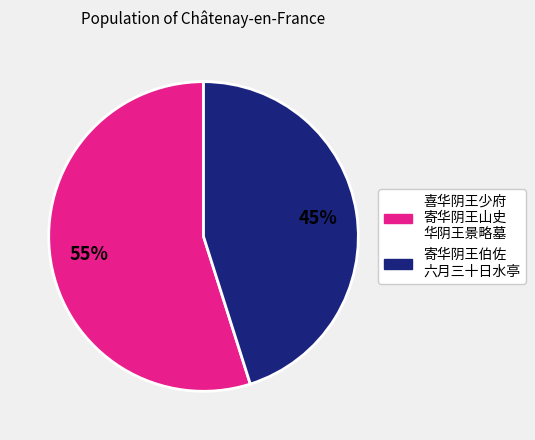

Count the number of slices in the pie.

2